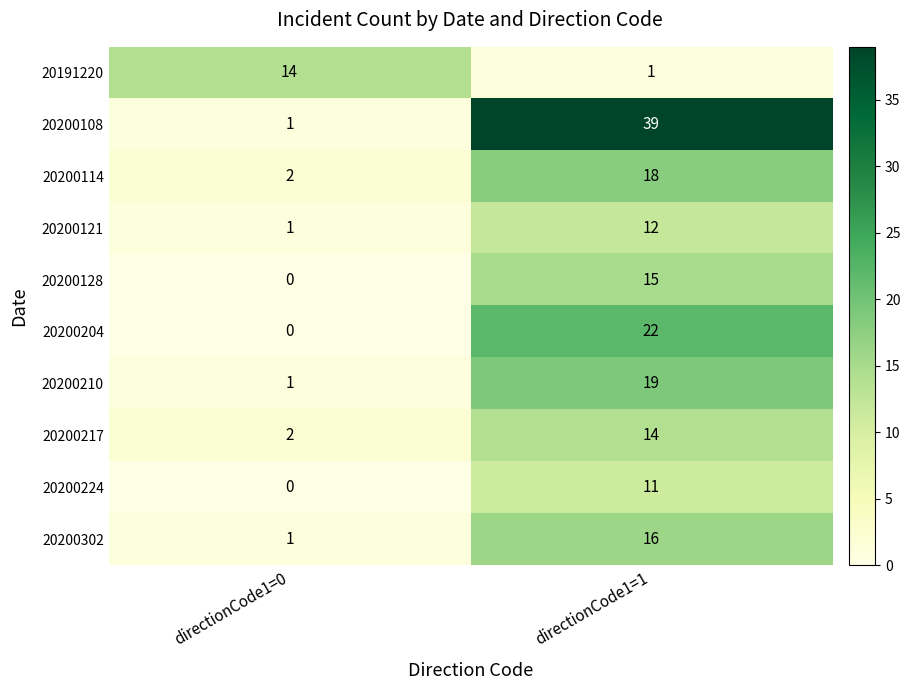

The value of 20200210 at directionCode1=1 is 19. True or false?

True